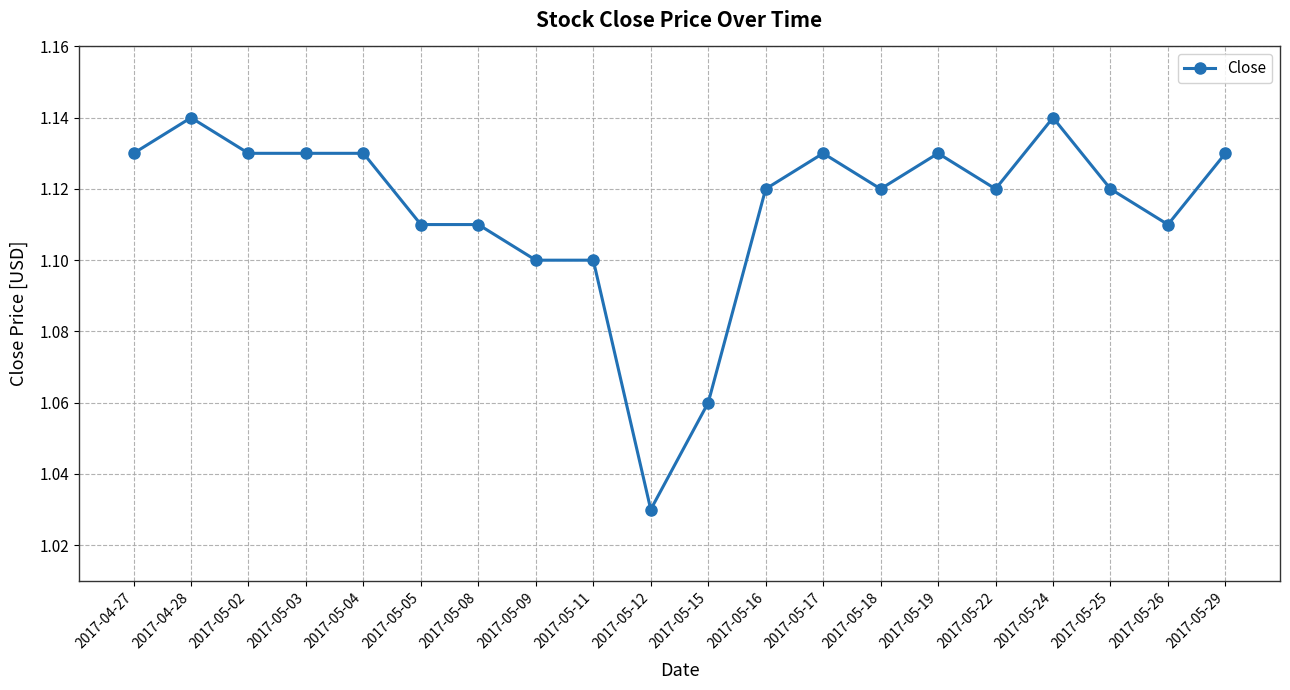

Count the number of categories in the chart.

20